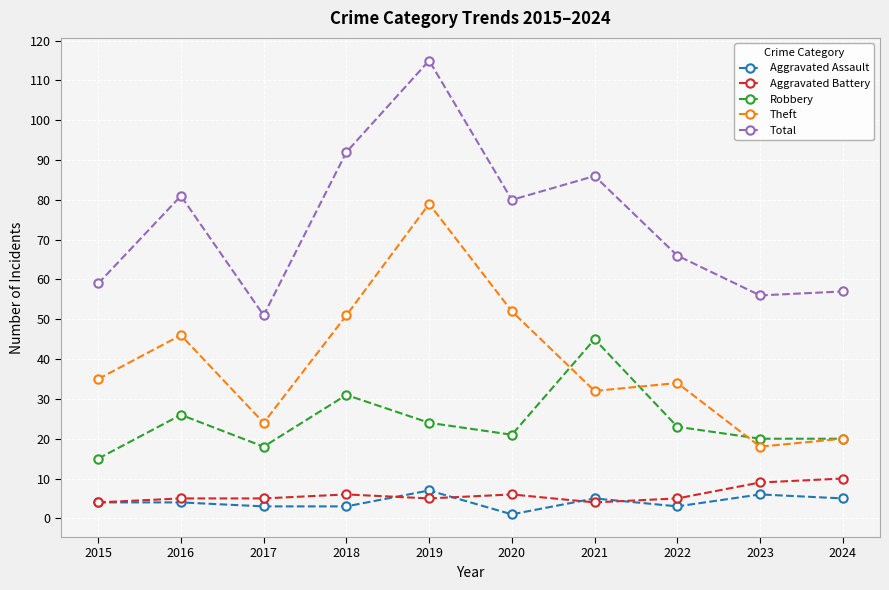

Which label corresponds to the smallest value in the chart?

2020